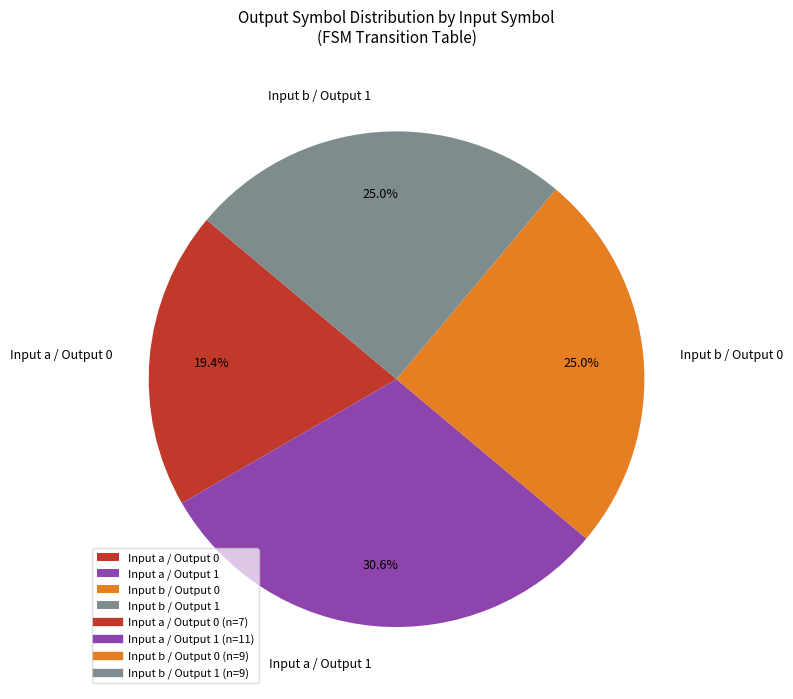

Which has a higher value, Input a / Output 0 or Input b / Output 0?

Input b / Output 0